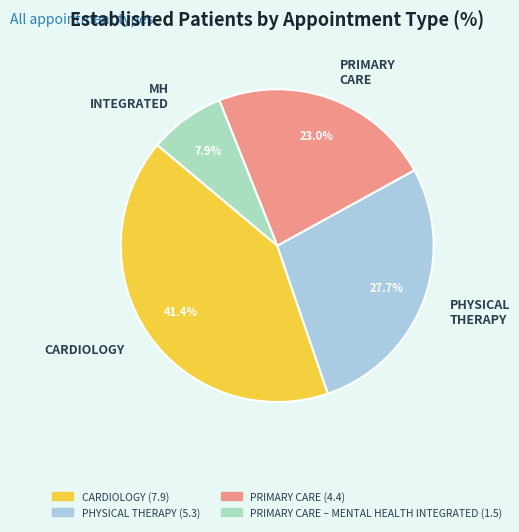

Does any single category account for the majority?

No